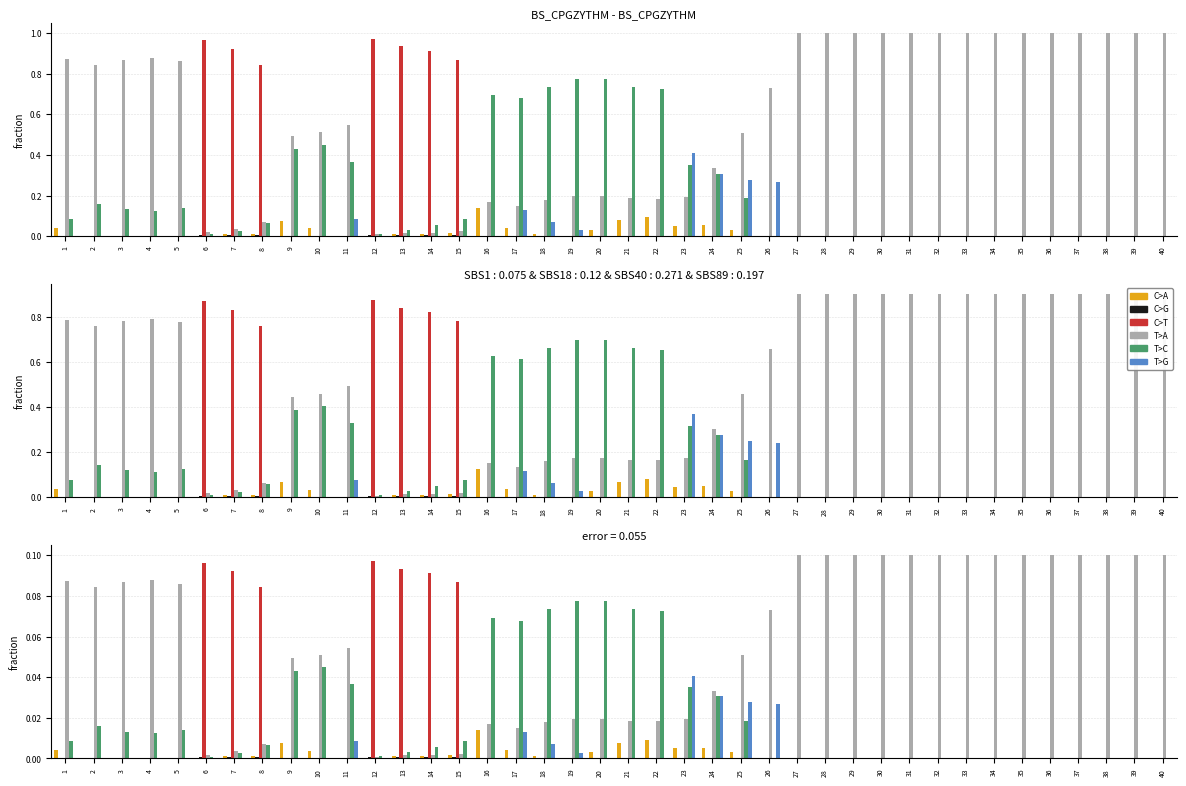

Is the value of C>T at 35 greater than the value of T>C at 13?

No